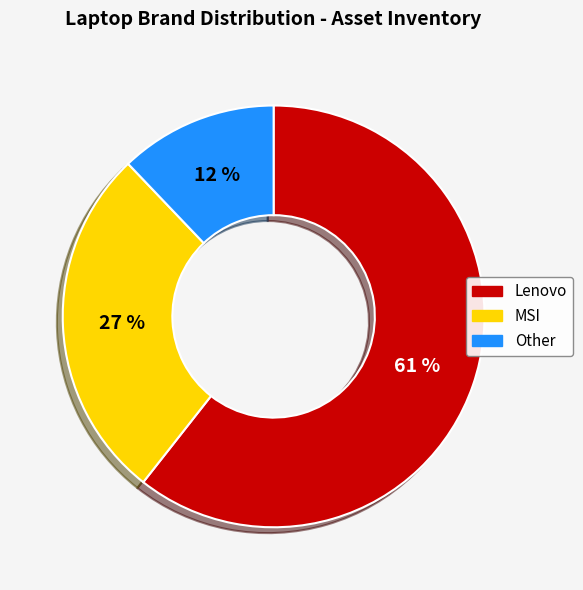

To the nearest percent, what is the combined percentage of Other and Lenovo?

73%